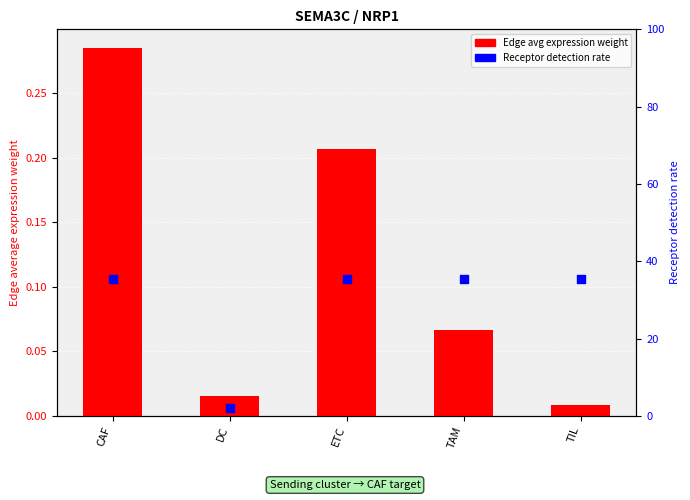

What is the total value across all series at TAM?

35.6